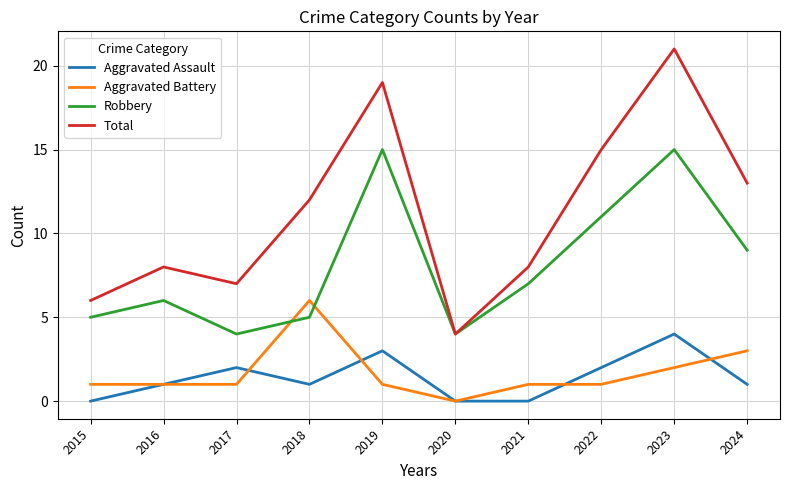

The value of Aggravated Assault at 2022 is 3. True or false?

False